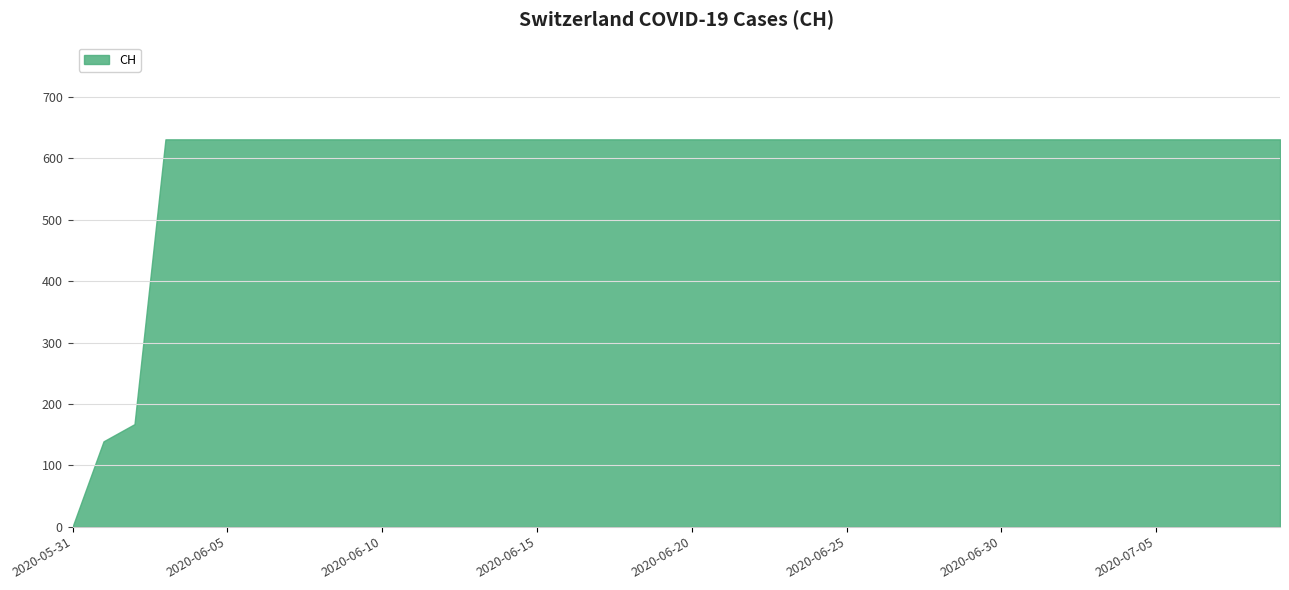

Rank the categories by value from highest to lowest.

2020-06-03, 2020-06-04, 2020-06-05, 2020-06-06, 2020-06-07, 2020-06-08, 2020-06-09, 2020-06-10, 2020-06-11, 2020-06-12, 2020-06-13, 2020-06-14, 2020-06-15, 2020-06-16, 2020-06-17, 2020-06-18, 2020-06-19, 2020-06-20, 2020-06-21, 2020-06-22, 2020-06-23, 2020-06-24, 2020-06-25, 2020-06-26, 2020-06-27, 2020-06-28, 2020-06-29, 2020-06-30, 2020-07-01, 2020-07-02, 2020-07-03, 2020-07-04, 2020-07-05, 2020-07-06, 2020-07-07, 2020-07-08, 2020-07-09, 2020-06-02, 2020-06-01, 2020-05-31